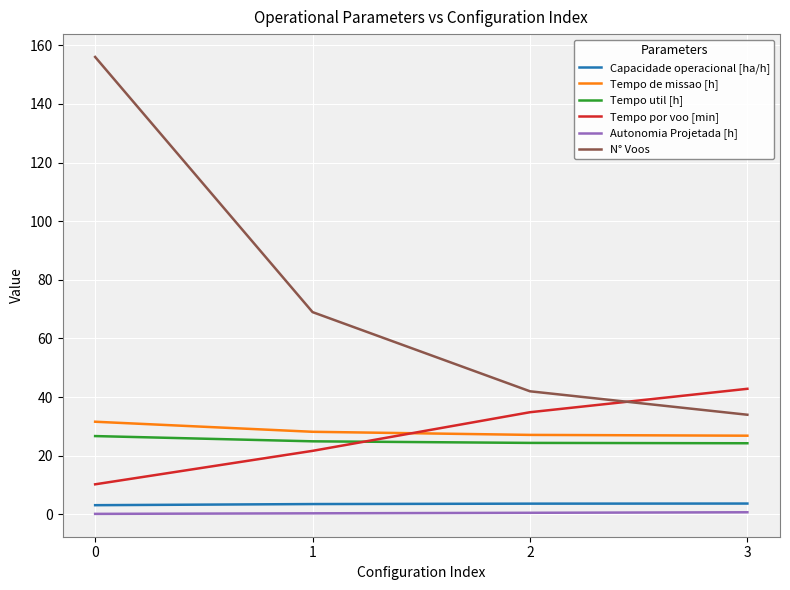

True or false: Tempo util [h] has more than 2 interior local peaks.

False